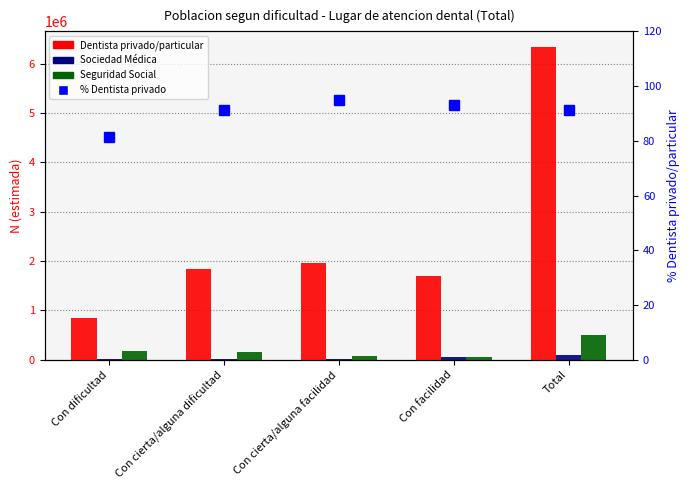

What is the spread (max minus min) of values at Con facilidad?

1704720.8